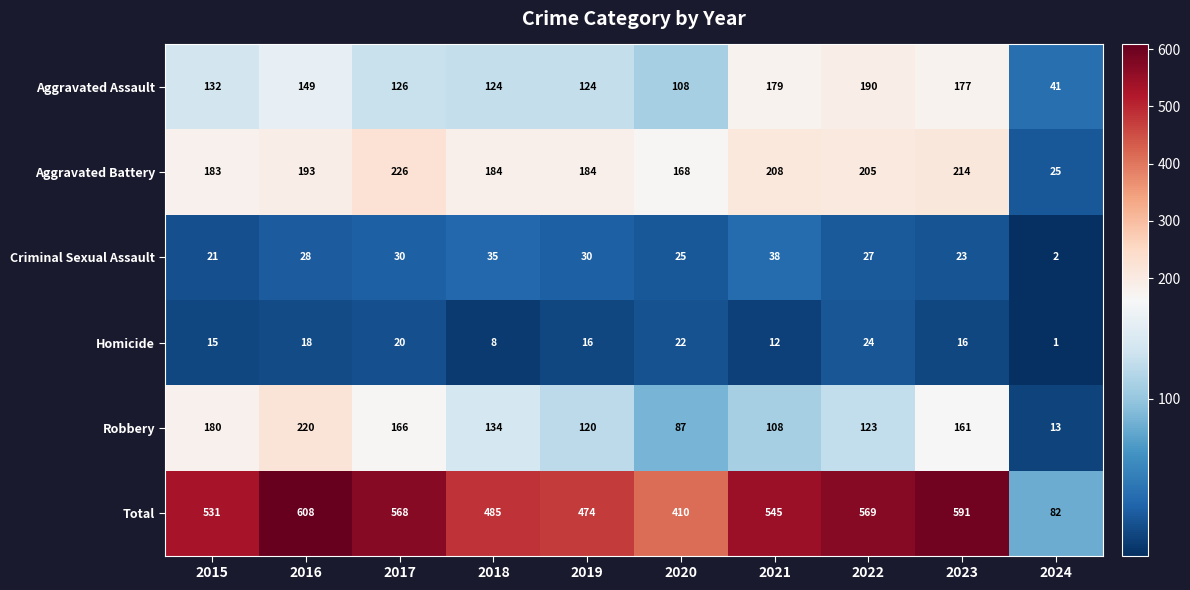

Between 2021 and 2024, which series saw the biggest shift?

Total